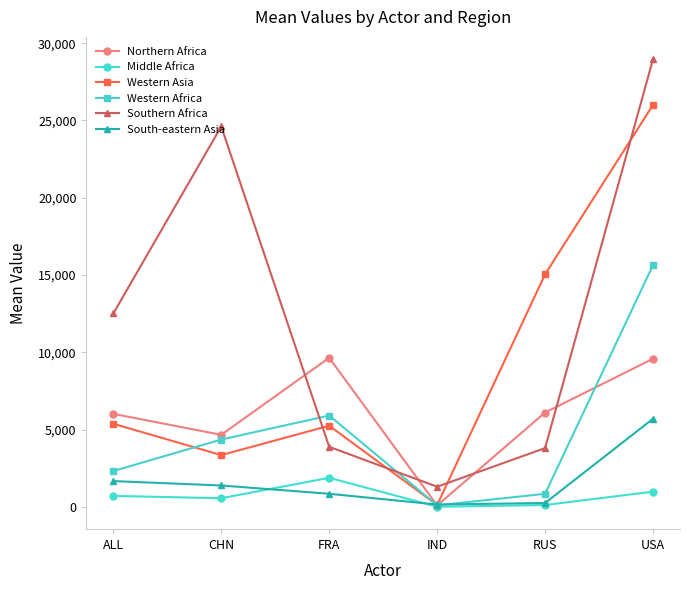

At which category is the sum across all series the highest?

USA